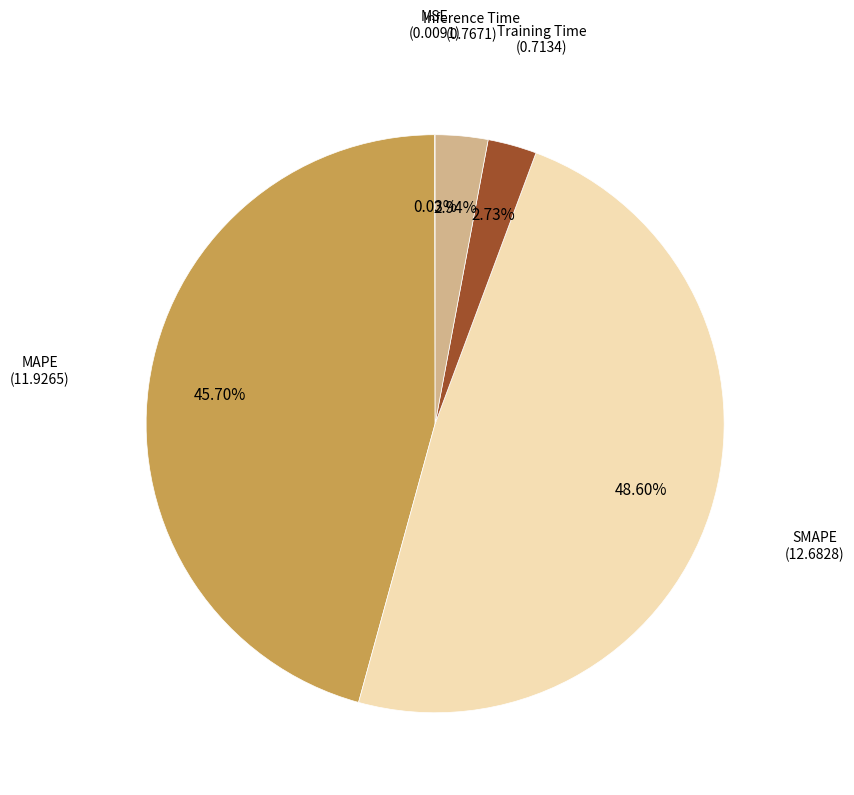

Combined, do SMAPE and Inference Time account for over 50%?

Yes